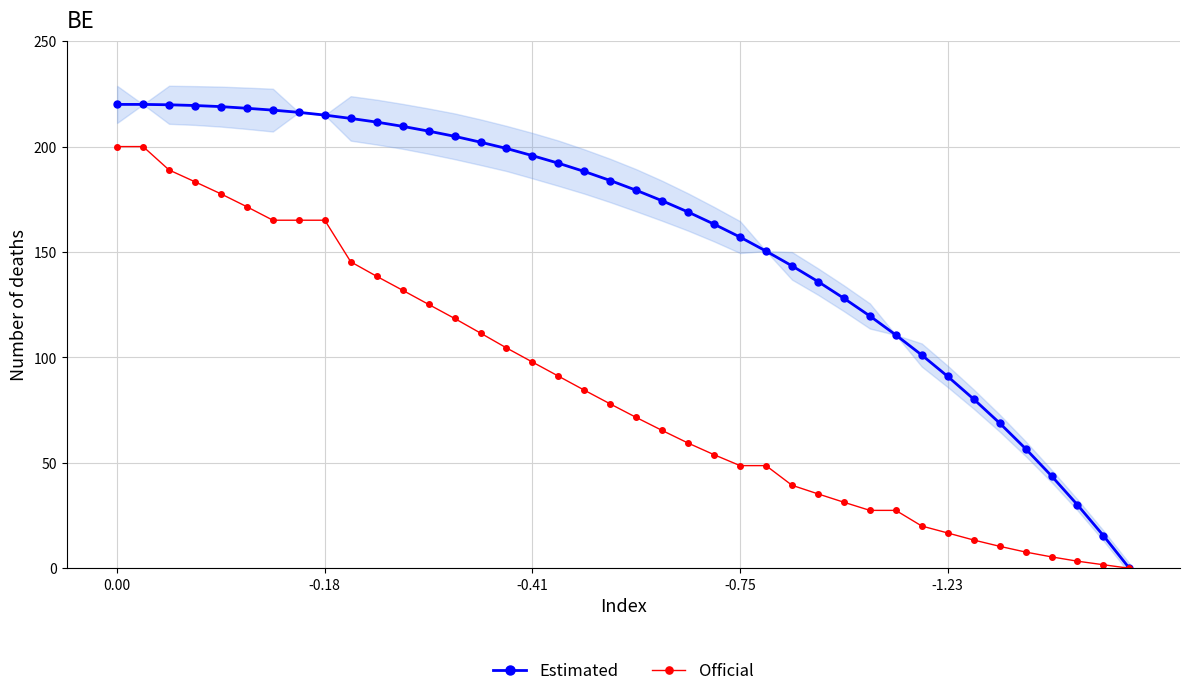

True or false: Estimated and Official cross at least once.

False